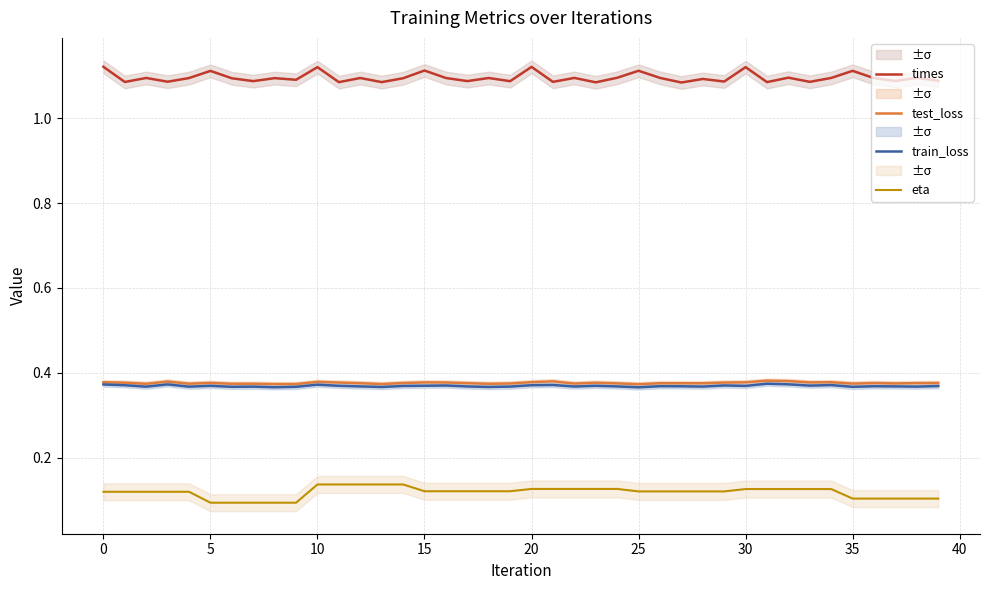

Between 15 and 5, which is larger?

5